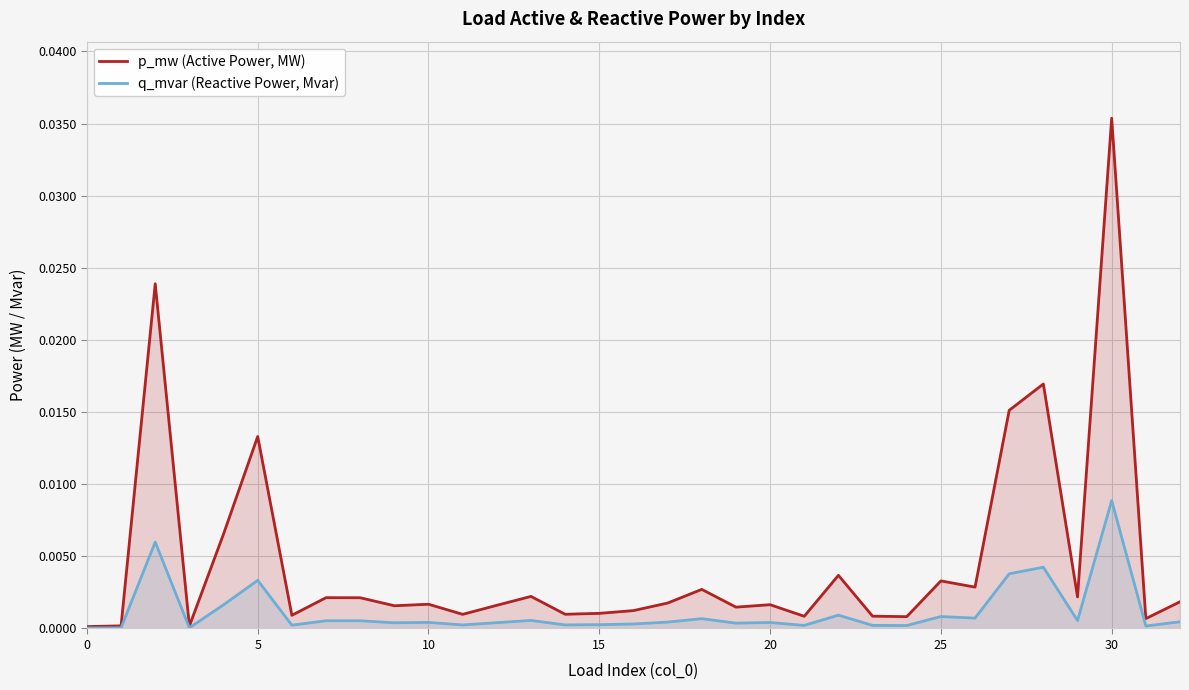

Is the value of p_mw (Active Power, MW) at 15 greater than the value of q_mvar (Reactive Power, Mvar) at 30?

No